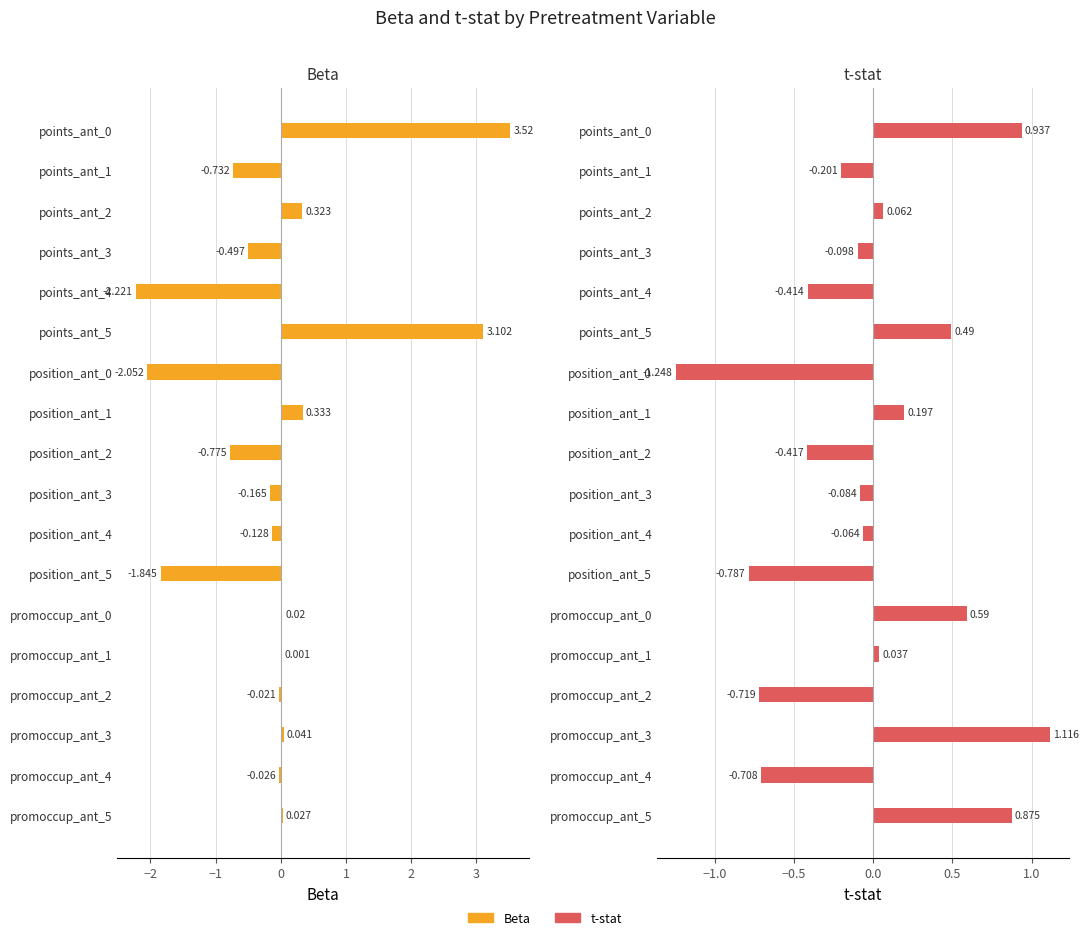

Between promoccup_ant_2 and promoccup_ant_3, which is larger?

promoccup_ant_3